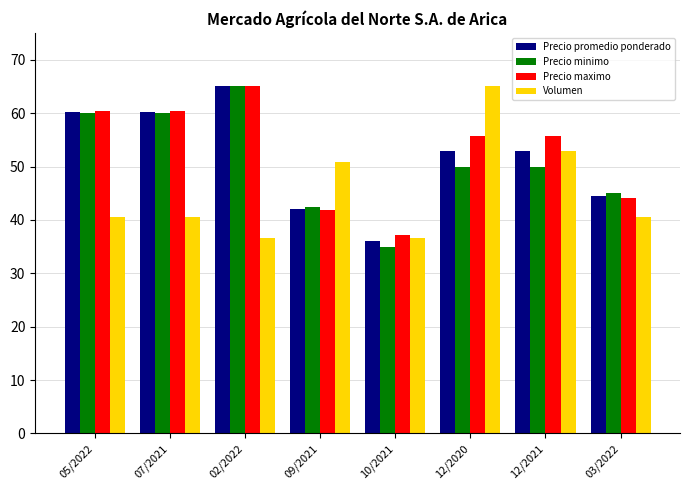

What is the value of the Volumen bar at the 3rd from the left?

36.6